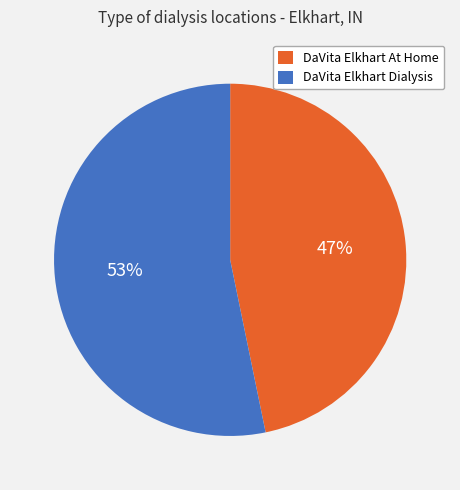

Between DaVita Elkhart Dialysis and DaVita Elkhart At Home, which is larger?

DaVita Elkhart Dialysis